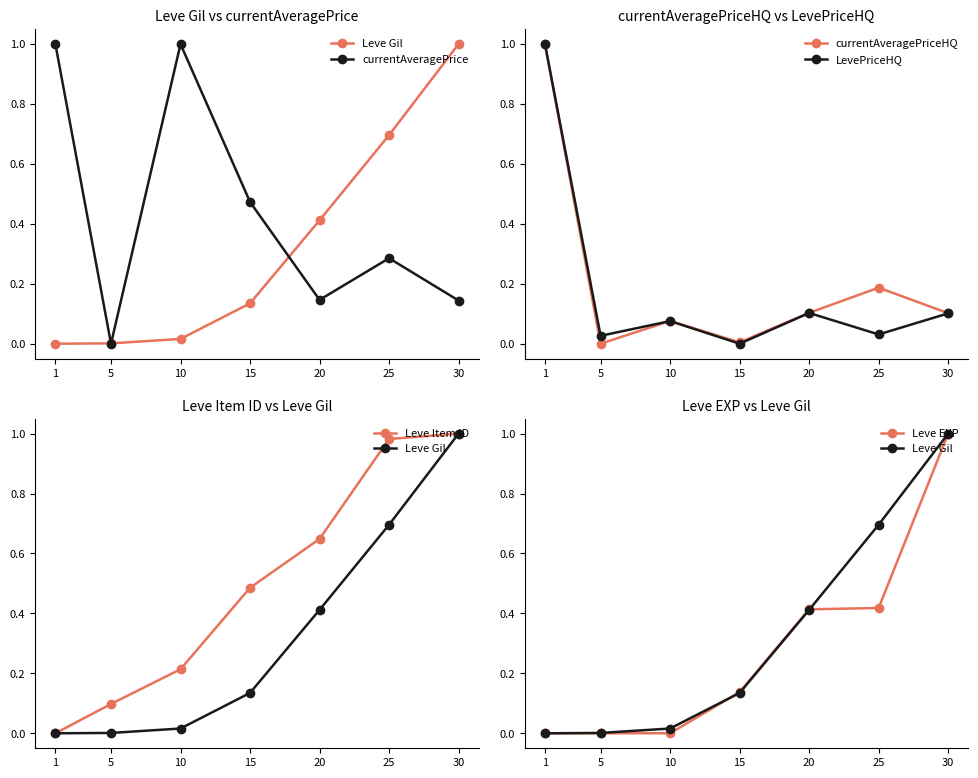

True or false: LevePriceHQ has a value of 0.0 at 30.

False